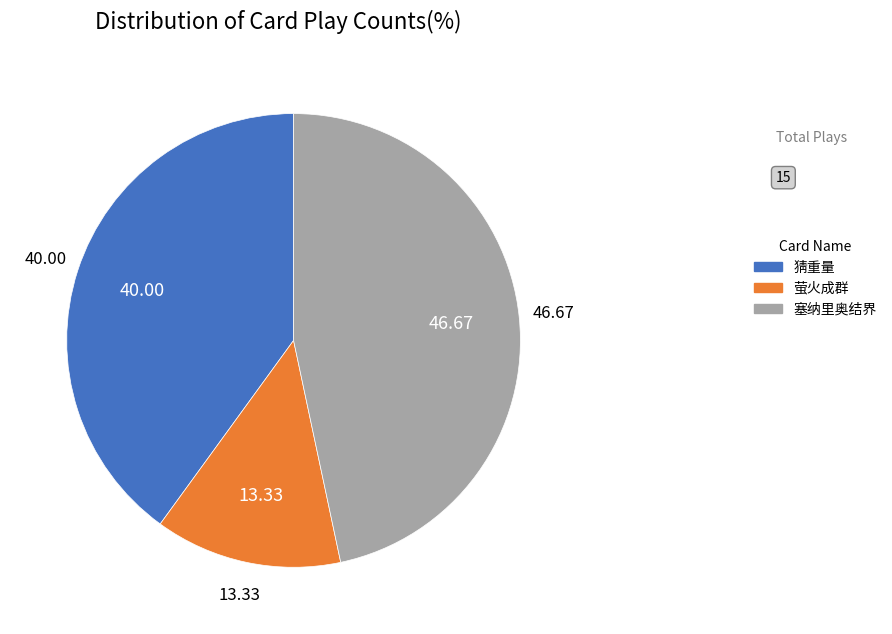

Does any single category account for the majority?

No